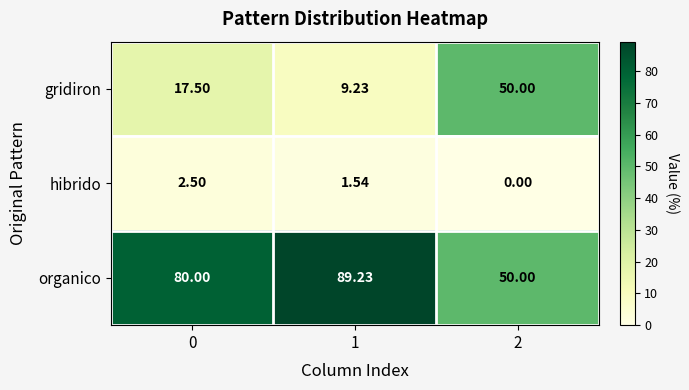

Which series changed the most between 1 and 2?

gridiron